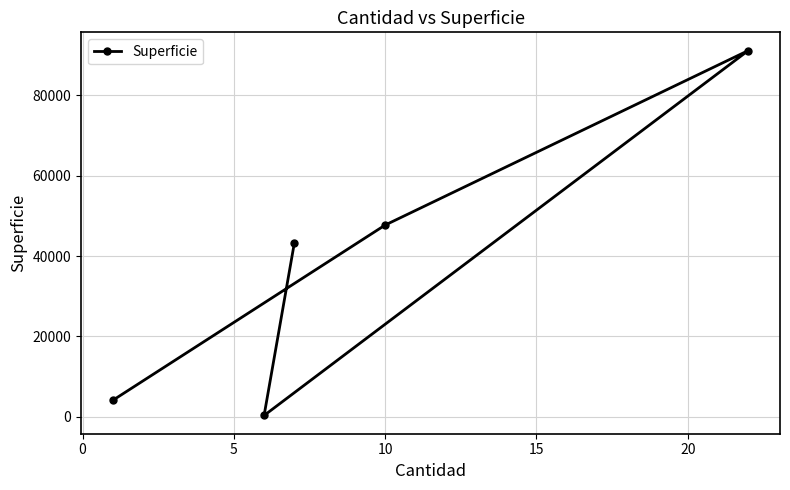

Reading right to left, extract all data points from this chart.

91129.5	47701.0	43250.0	315.5	4088.0